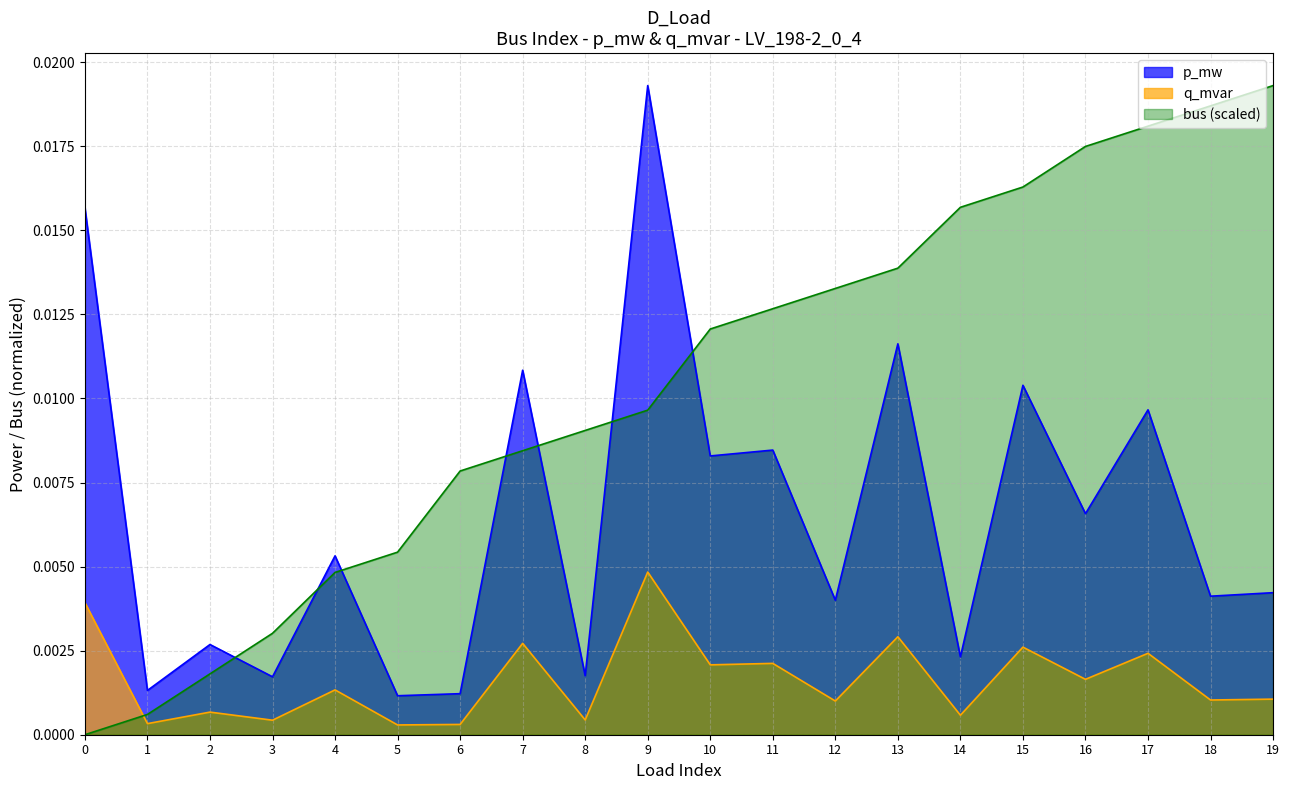

List the series in order of their peak value, lowest first.

q_mvar, p_mw, bus